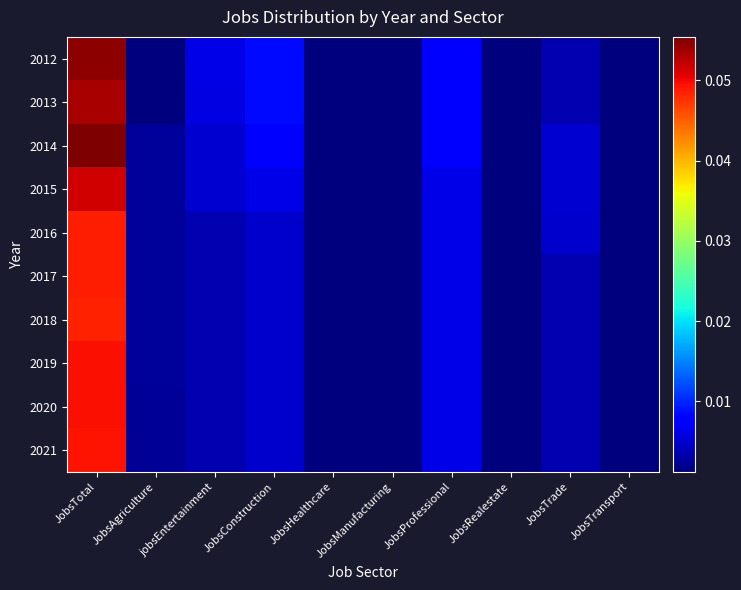

Reading left to right, what are all the values shown in this chart?

2012: JobsTotal=0.1	JobsAgriculture=0.0	jobsEntertainment=0.0	JobsConstruction=0.0	JobsHealthcare=0.0	JobsManufacturing=0.0	JobsProfessional=0.0	JobsRealestate=0.0	JobsTrade=0.0	JobsTransport=0.0
2013: JobsTotal=0.1	JobsAgriculture=0.0	jobsEntertainment=0.0	JobsConstruction=0.0	JobsHealthcare=0.0	JobsManufacturing=0.0	JobsProfessional=0.0	JobsRealestate=0.0	JobsTrade=0.0	JobsTransport=0.0
2014: JobsTotal=0.1	JobsAgriculture=0.0	jobsEntertainment=0.0	JobsConstruction=0.0	JobsHealthcare=0.0	JobsManufacturing=0.0	JobsProfessional=0.0	JobsRealestate=0.0	JobsTrade=0.0	JobsTransport=0.0
2015: JobsTotal=0.1	JobsAgriculture=0.0	jobsEntertainment=0.0	JobsConstruction=0.0	JobsHealthcare=0.0	JobsManufacturing=0.0	JobsProfessional=0.0	JobsRealestate=0.0	JobsTrade=0.0	JobsTransport=0.0
2016: JobsTotal=0.0	JobsAgriculture=0.0	jobsEntertainment=0.0	JobsConstruction=0.0	JobsHealthcare=0.0	JobsManufacturing=0.0	JobsProfessional=0.0	JobsRealestate=0.0	JobsTrade=0.0	JobsTransport=0.0
2017: JobsTotal=0.0	JobsAgriculture=0.0	jobsEntertainment=0.0	JobsConstruction=0.0	JobsHealthcare=0.0	JobsManufacturing=0.0	JobsProfessional=0.0	JobsRealestate=0.0	JobsTrade=0.0	JobsTransport=0.0
2018: JobsTotal=0.0	JobsAgriculture=0.0	jobsEntertainment=0.0	JobsConstruction=0.0	JobsHealthcare=0.0	JobsManufacturing=0.0	JobsProfessional=0.0	JobsRealestate=0.0	JobsTrade=0.0	JobsTransport=0.0
2019: JobsTotal=0.0	JobsAgriculture=0.0	jobsEntertainment=0.0	JobsConstruction=0.0	JobsHealthcare=0.0	JobsManufacturing=0.0	JobsProfessional=0.0	JobsRealestate=0.0	JobsTrade=0.0	JobsTransport=0.0
2020: JobsTotal=0.0	JobsAgriculture=0.0	jobsEntertainment=0.0	JobsConstruction=0.0	JobsHealthcare=0.0	JobsManufacturing=0.0	JobsProfessional=0.0	JobsRealestate=0.0	JobsTrade=0.0	JobsTransport=0.0
2021: JobsTotal=0.0	JobsAgriculture=0.0	jobsEntertainment=0.0	JobsConstruction=0.0	JobsHealthcare=0.0	JobsManufacturing=0.0	JobsProfessional=0.0	JobsRealestate=0.0	JobsTrade=0.0	JobsTransport=0.0